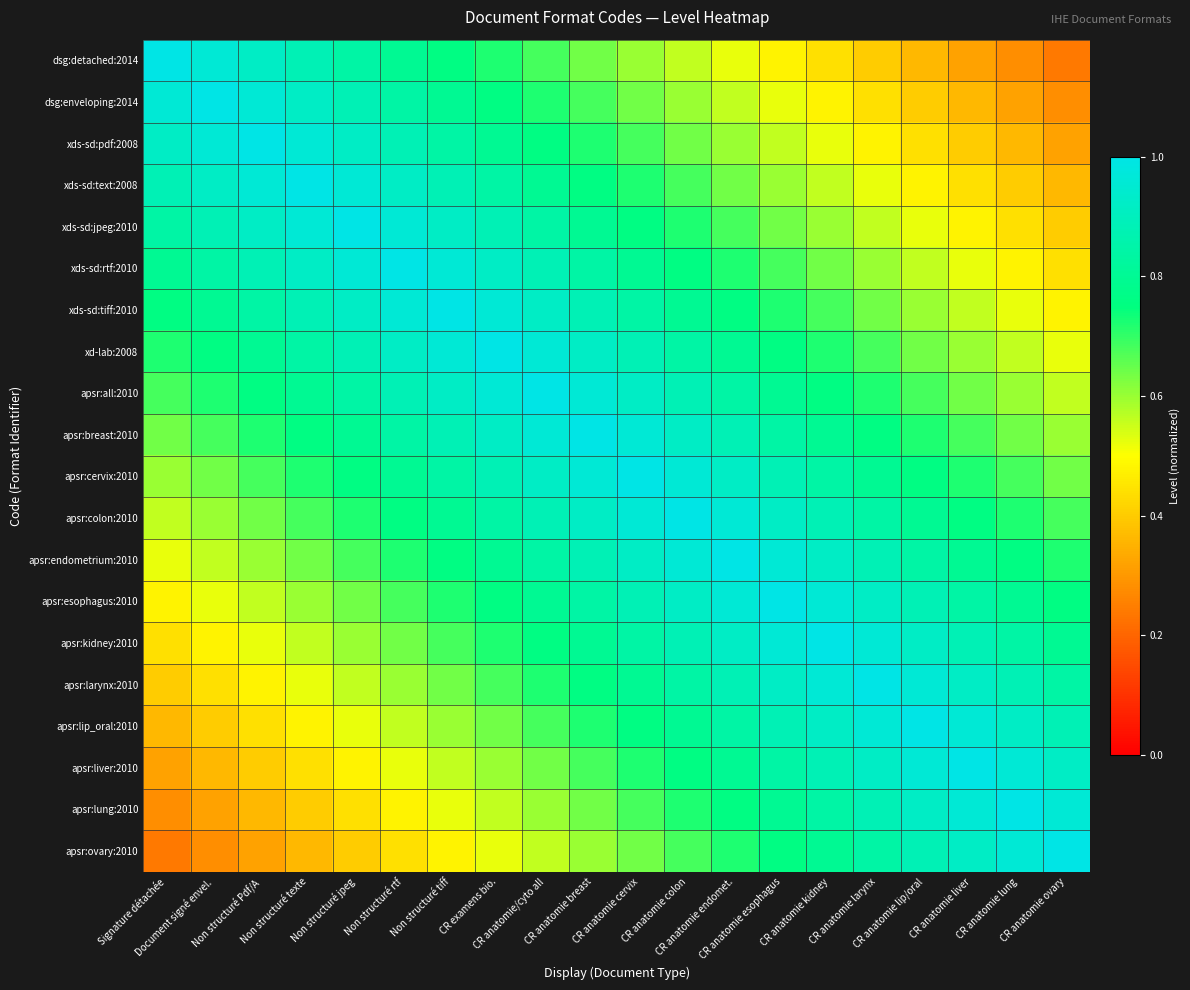

Which has a higher value, Non structuré texte or CR anatomie/cyto all?

Non structuré texte